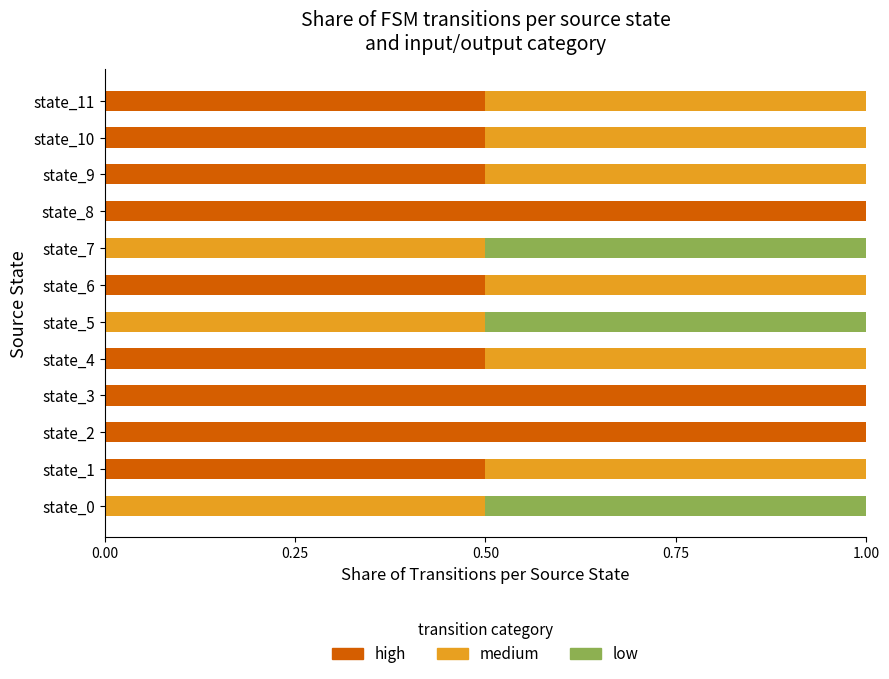

Rank the series by their maximum value, from highest to lowest.

high, medium, low